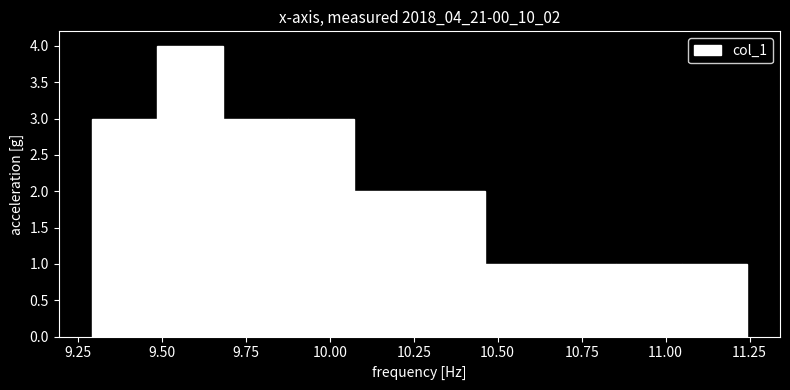

Around what value on the x-axis is the tallest bar? Give the approximate position of its centre, as read against the axis.

9.60